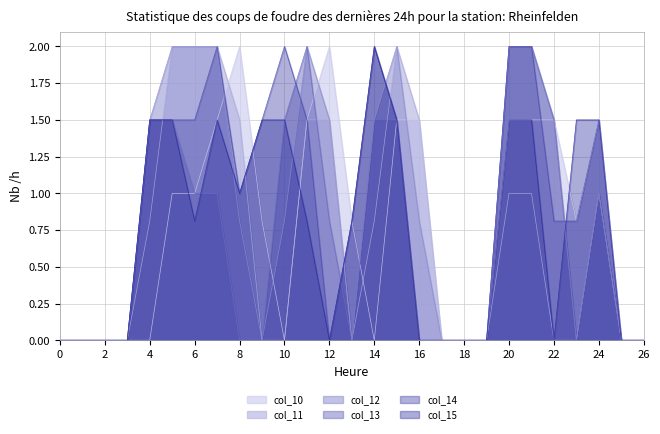

Reading left to right, list all the values displayed in this chart.

col_10: 0.0	0.0	0.0	0.0	0.0	1.0	1.0	1.5	2.0	0.8	0.0	1.5	2.0	0.8	0.0	1.5	1.5	0.0	0.0	0.0	1.5	1.5	1.5	0.8	1.5	0.0	0.0
col_11: 0.0	0.0	0.0	0.0	0.8	2.0	2.0	2.0	1.5	0.0	0.0	1.5	1.5	0.0	0.8	2.0	1.5	0.0	0.0	0.0	1.0	1.0	0.0	0.0	1.0	0.0	0.0
col_12: 0.0	0.0	0.0	0.0	1.5	2.0	2.0	2.0	0.8	0.0	0.8	2.0	1.5	0.0	1.5	2.0	0.8	0.0	0.0	0.0	2.0	2.0	1.5	0.0	1.0	0.0	0.0
col_13: 0.0	0.0	0.0	0.0	1.5	1.5	1.0	1.0	0.0	0.0	1.5	2.0	0.8	0.0	1.5	1.5	0.0	0.0	0.0	0.0	2.0	2.0	1.5	0.0	1.0	0.0	0.0
col_14: 0.0	0.0	0.0	0.0	1.5	1.5	1.5	2.0	1.0	1.5	2.0	1.5	0.0	0.8	2.0	1.5	0.0	0.0	0.0	0.0	2.0	2.0	0.8	0.8	1.5	0.0	0.0
col_15: 0.0	0.0	0.0	0.0	1.5	1.5	0.8	1.5	1.0	1.5	1.5	0.8	0.0	0.8	2.0	1.5	0.0	0.0	0.0	0.0	1.5	1.5	0.0	1.5	1.5	0.0	0.0